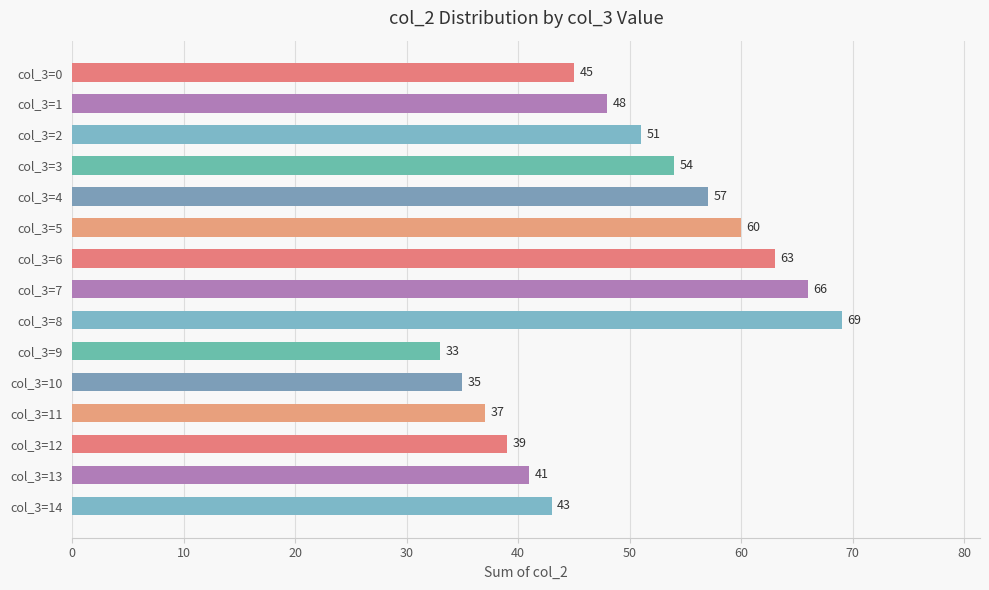

What is the change in value from col_3=4 to col_3=13?

-16